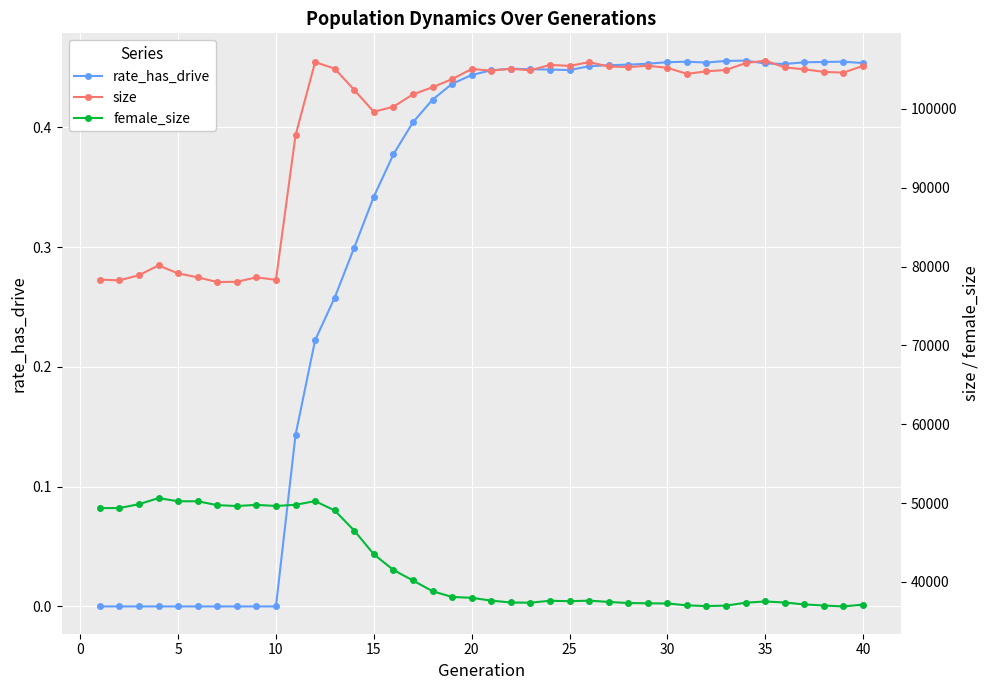

Reading left to right, list all the values displayed in this chart.

rate_has_drive: 0.0	0.0	0.0	0.0	0.0	0.0	0.0	0.0	0.0	0.0	0.1	0.2	0.3	0.3	0.3	0.4	0.4	0.4	0.4	0.4	0.4	0.4	0.4	0.4	0.4	0.5	0.5	0.5	0.5	0.5	0.5	0.5	0.5	0.5	0.5	0.5	0.5	0.5	0.5	0.5
size: 78343.0	78250.0	78899.0	80146.0	79128.0	78634.0	78035.0	78068.0	78633.0	78317.0	96624.0	105925.0	105107.0	102400.0	99633.0	100266.0	101835.0	102741.0	103770.0	105053.0	104848.0	105085.0	104891.0	105572.0	105453.0	105916.0	105380.0	105295.0	105468.0	105203.0	104440.0	104759.0	104935.0	105802.0	106117.0	105256.0	105020.0	104689.0	104594.0	105455.0
female_size: 49361.0	49373.0	49859.0	50631.0	50231.0	50228.0	49744.0	49624.0	49774.0	49633.0	49784.0	50249.0	49066.0	46511.0	43511.0	41520.0	40184.0	38825.0	38096.0	37988.0	37629.0	37393.0	37367.0	37612.0	37557.0	37627.0	37464.0	37326.0	37291.0	37266.0	37030.0	36937.0	36998.0	37365.0	37522.0	37390.0	37148.0	37010.0	36893.0	37128.0